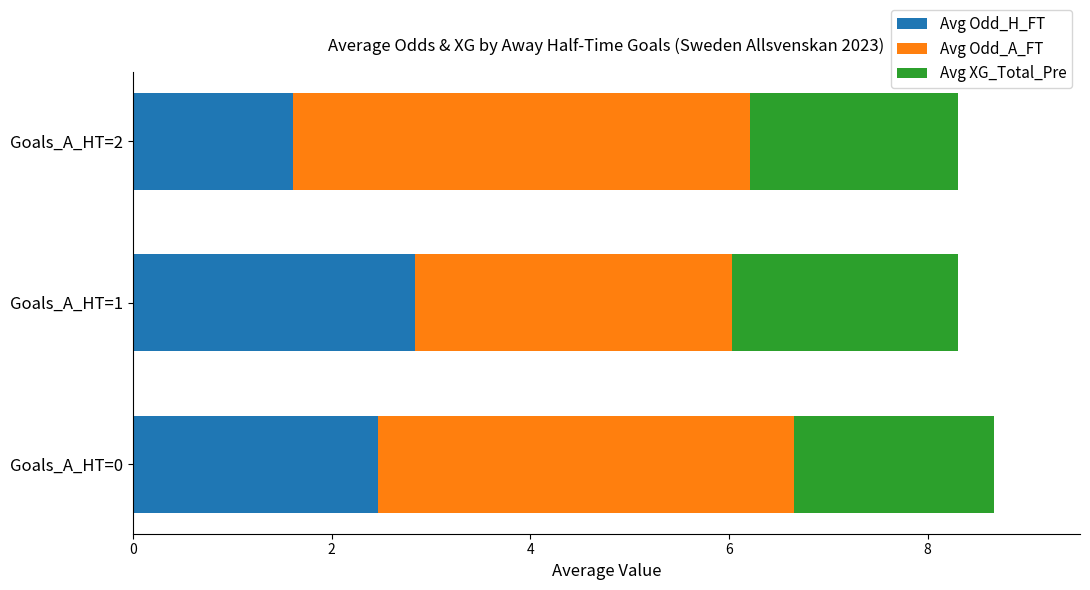

Is it true that Avg Odd_H_FT equals 1.5 at Goals_A_HT=0?

False